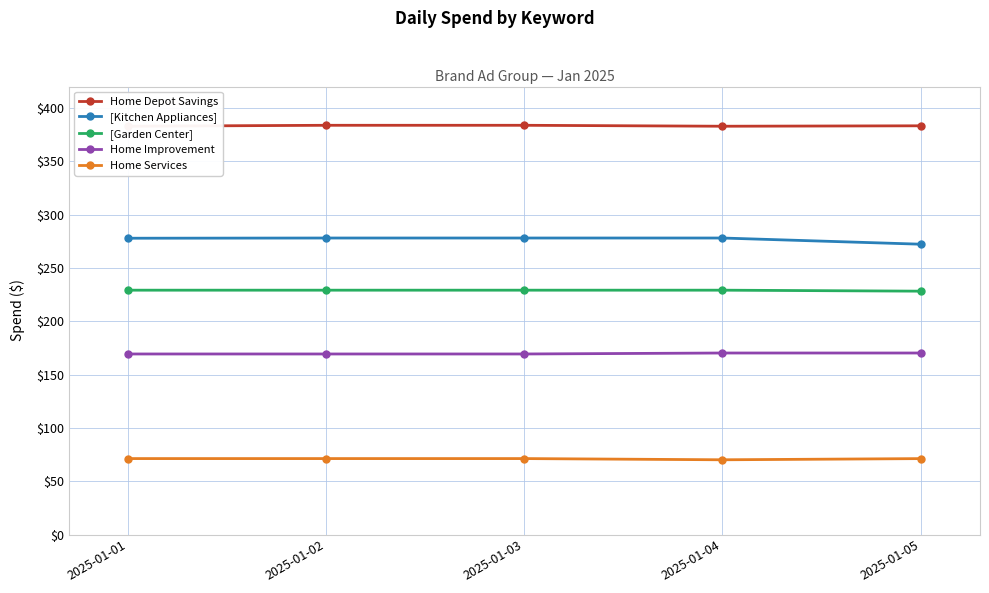

Does the chart have visible grid lines?

Yes